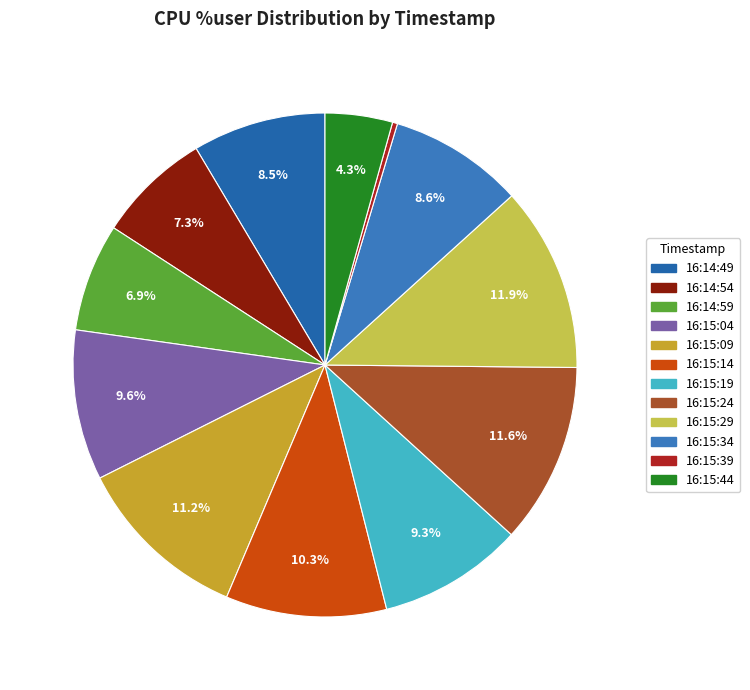

What is the smallest slice in the pie chart?

16:15:39